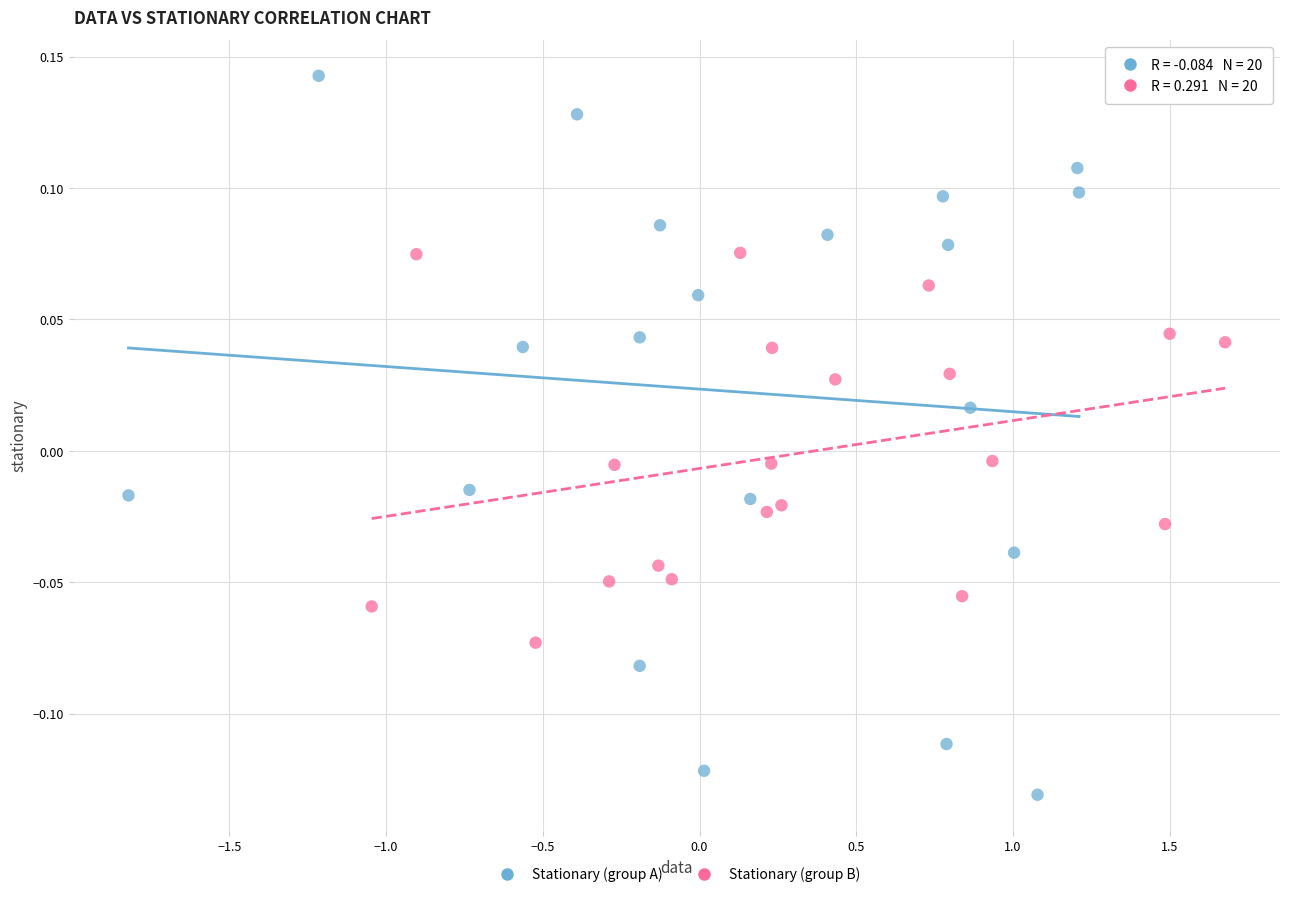

Which series contains the lowest Y value?

Stationary (group A)